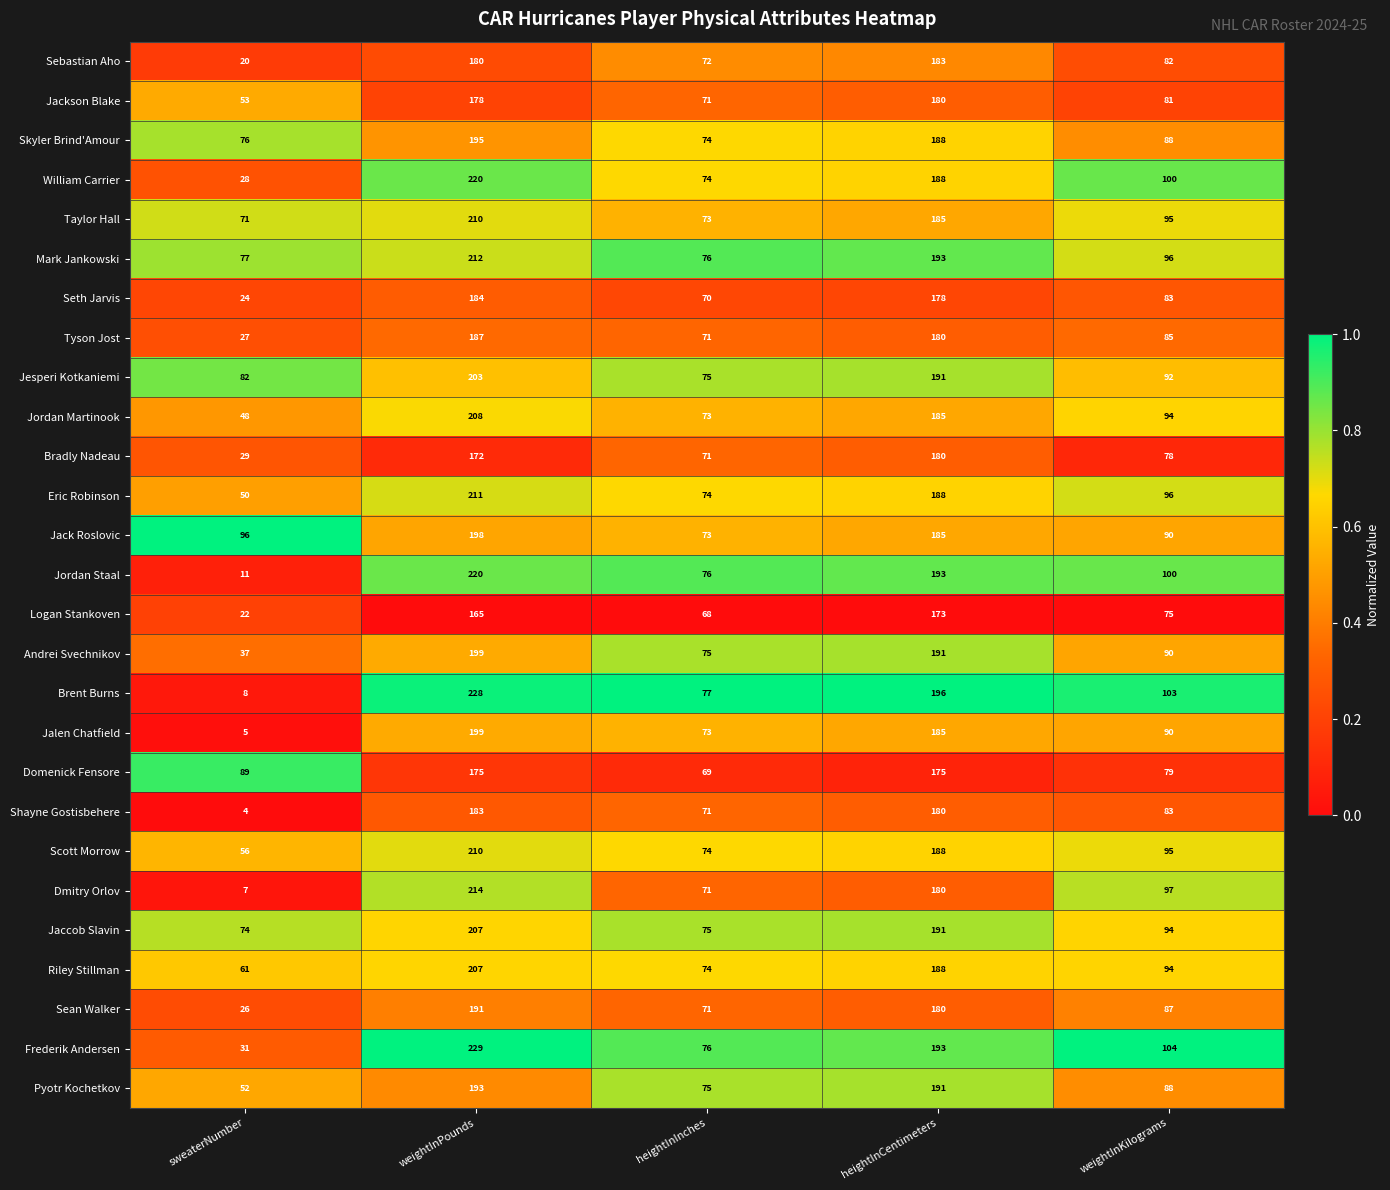

What is the difference between the maximum and minimum values in the Riley Stillman series?

146